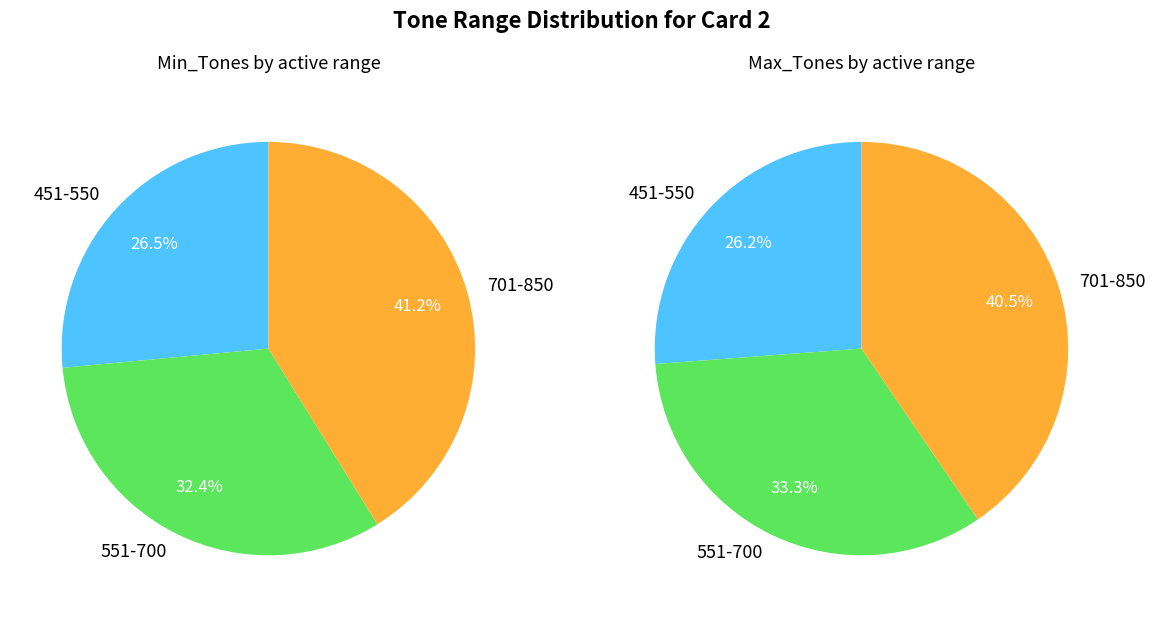

Which has a higher value, 451 or 551?

551